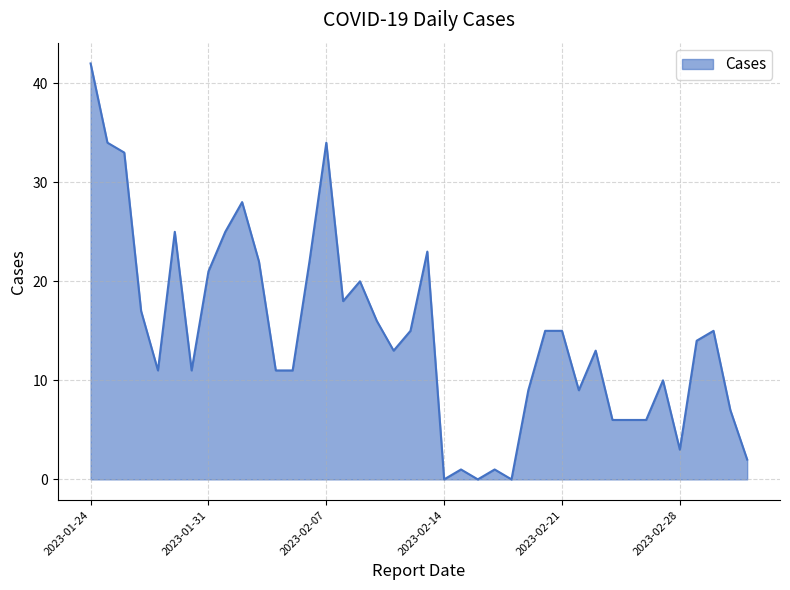

Does the chart display data point markers on the line(s)?

No